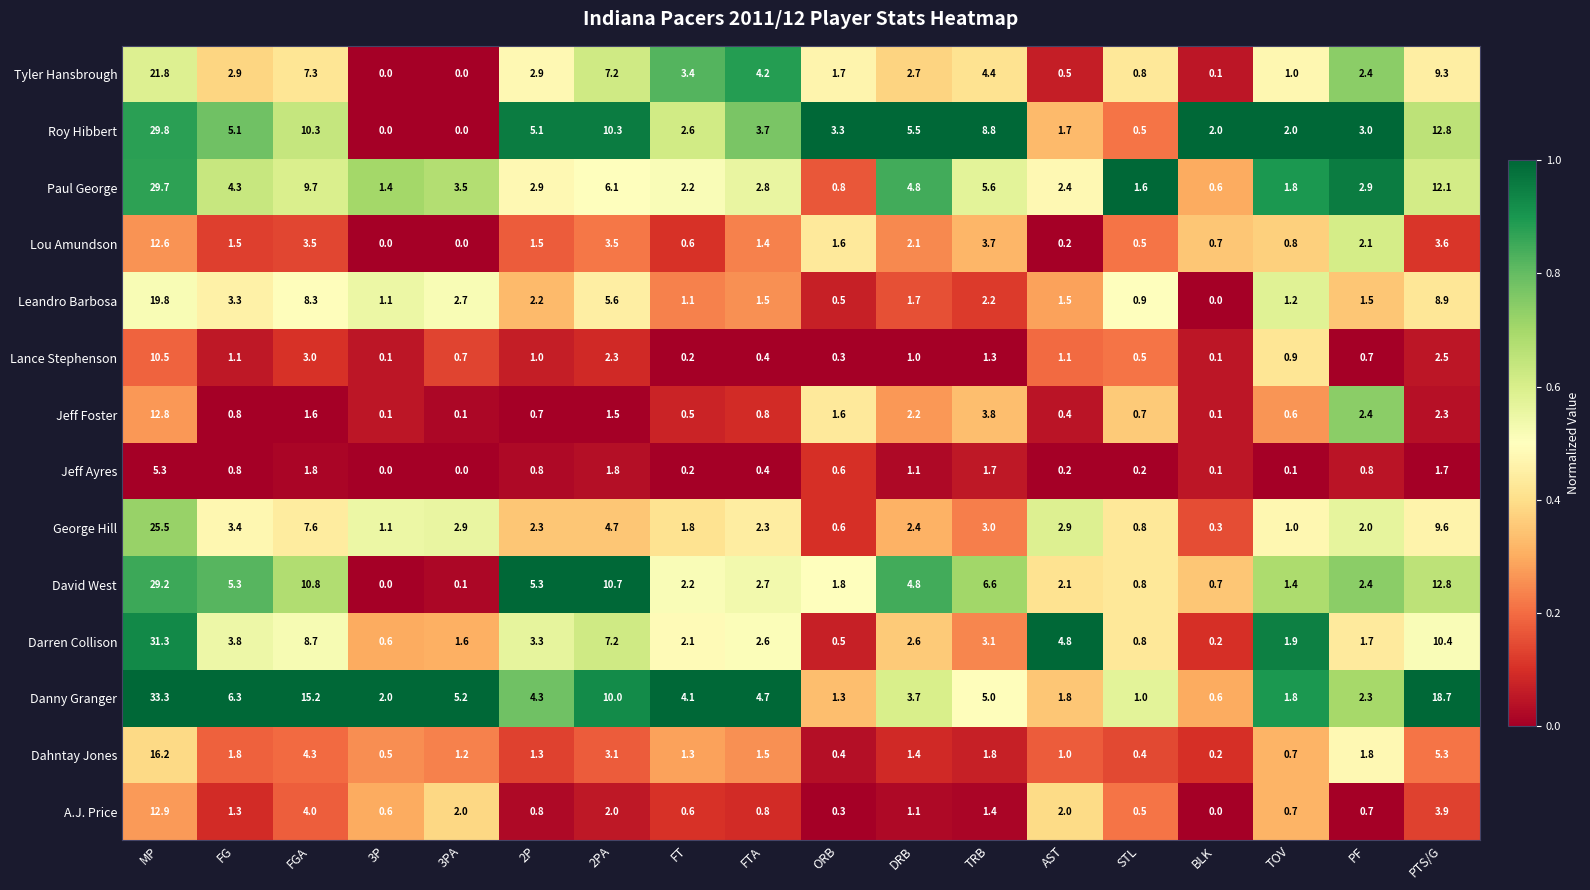

The value of A.J. Price at AST is 2.0. True or false?

True